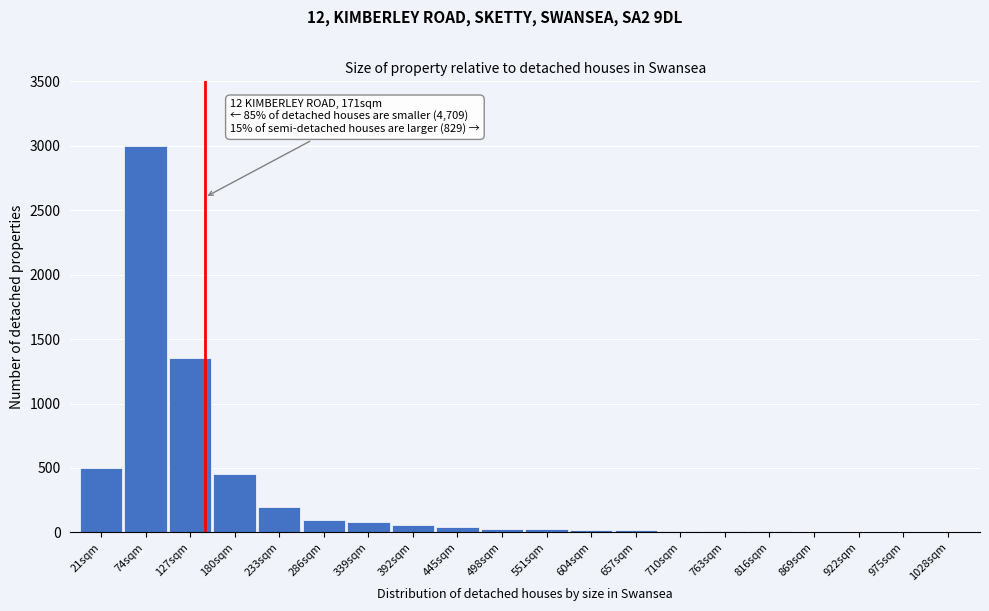

What is the change in value from 74sqm to 127sqm?

-1650